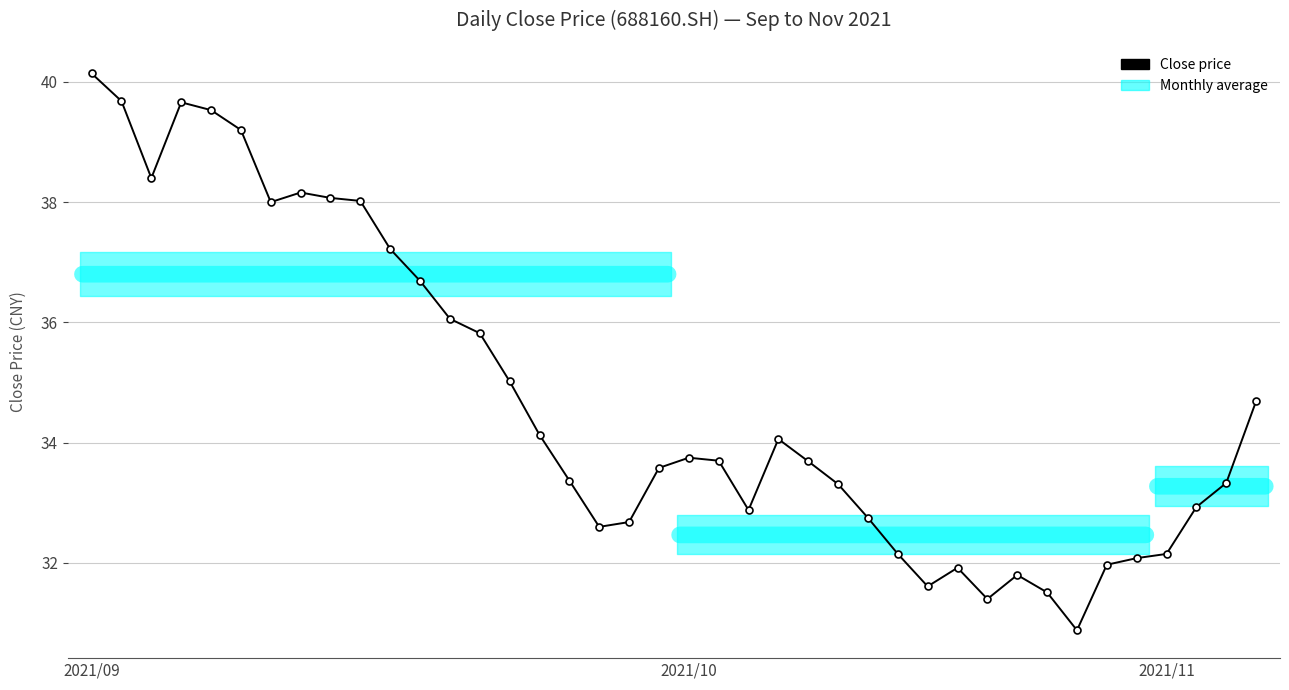

True or false: there are more than 2 points higher than both neighbors.

True